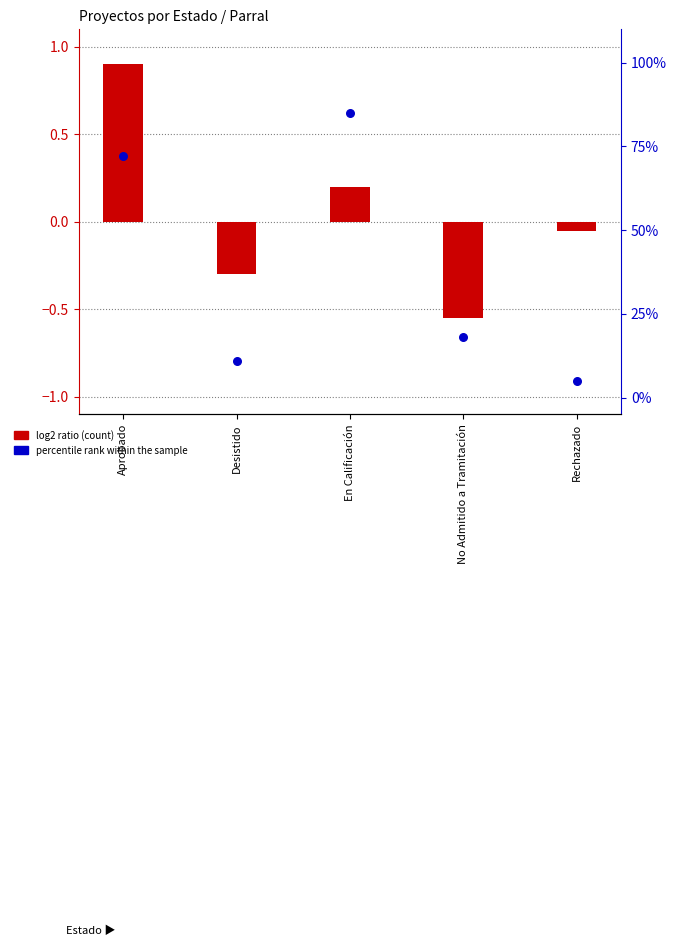

Which series contains the lowest Y value?

log2 ratio (count)